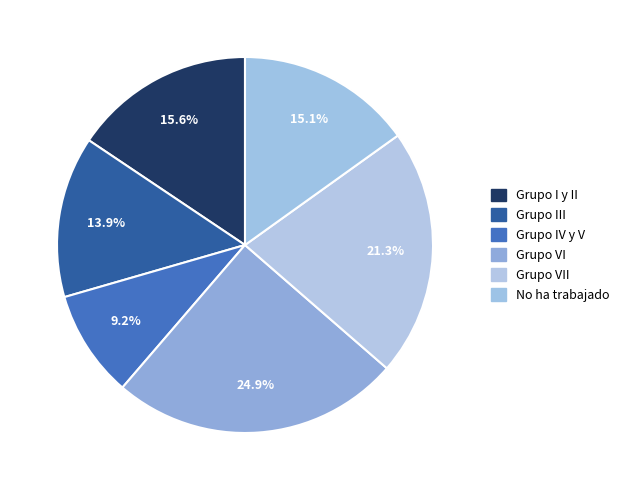

Count the number of slices in the pie.

6